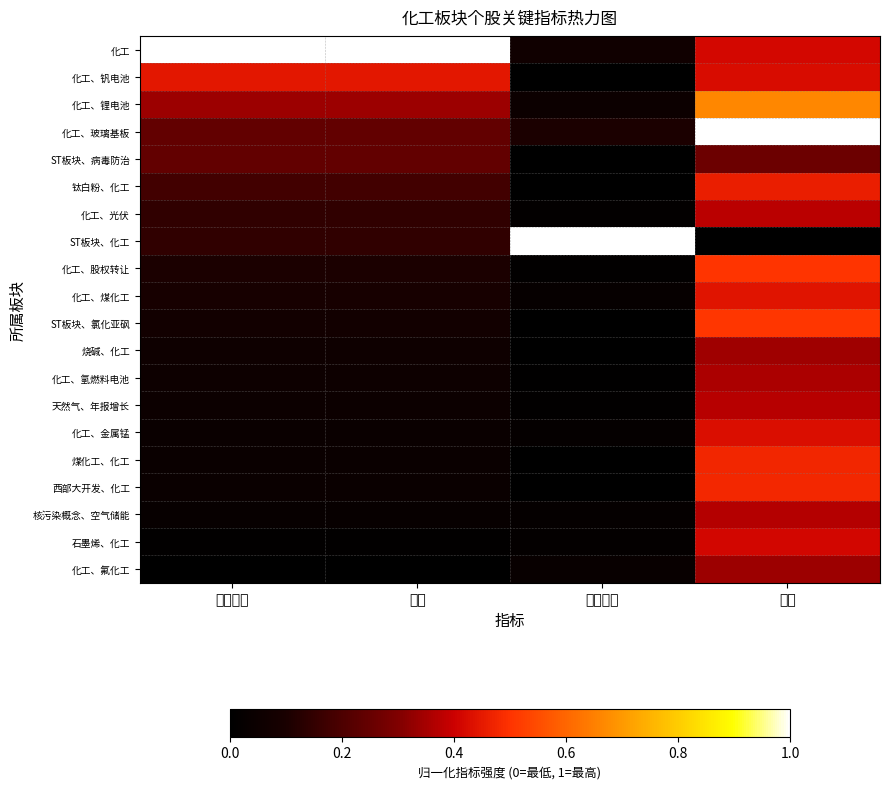

Which has a higher value, 竞价金额 or 主力净额?

主力净额